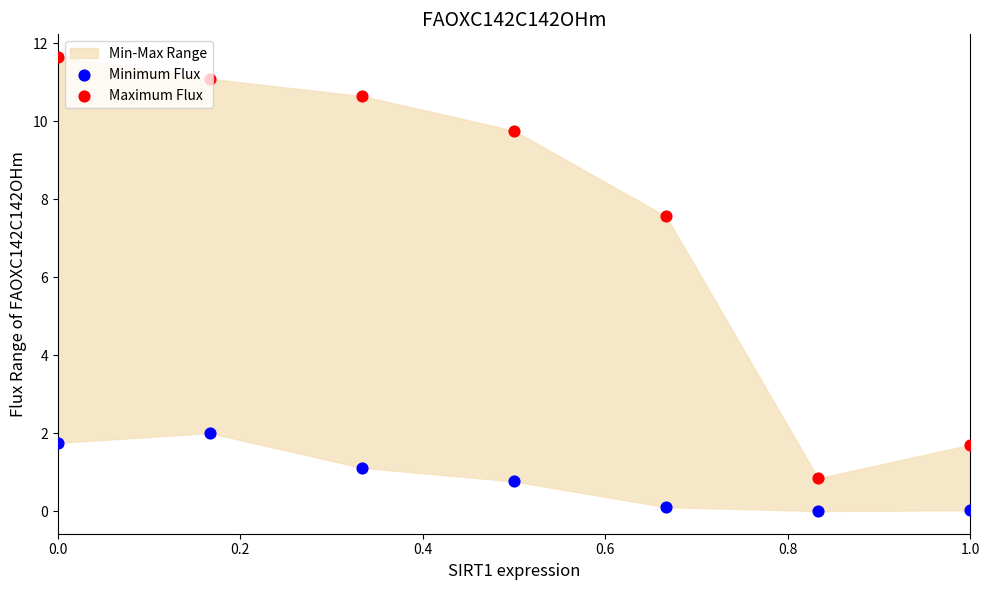

Which series has the widest spread of Y values?

Maximum Flux